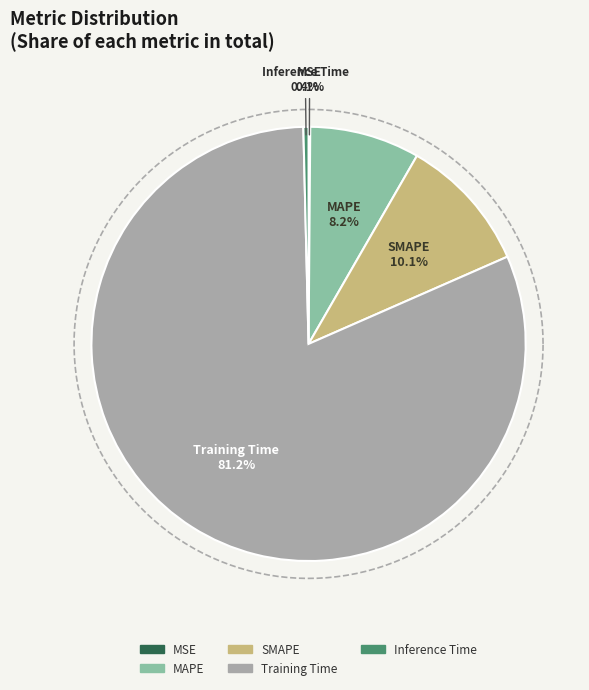

What is the smallest slice in the pie chart?

MSE